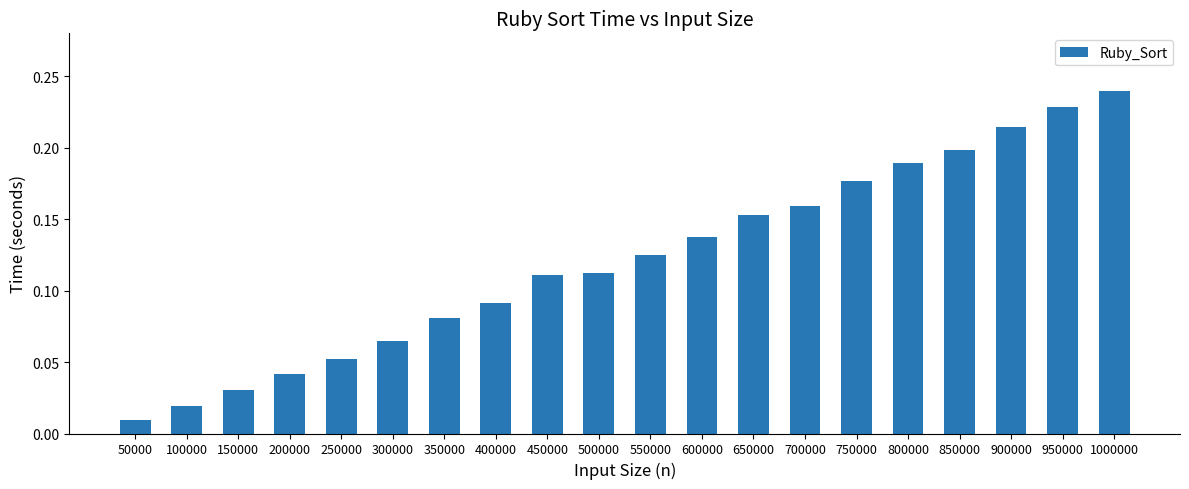

The chart shows a value of 0.1 at 200000. True or false?

False